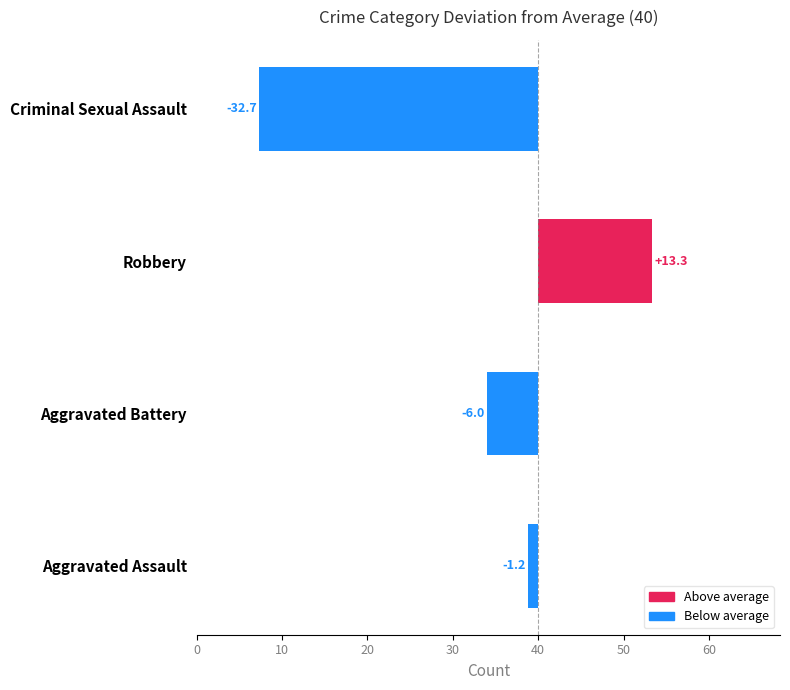

List the labels in order of 2021 value, smallest first.

Criminal Sexual Assault, Aggravated Battery, Aggravated Assault, Robbery